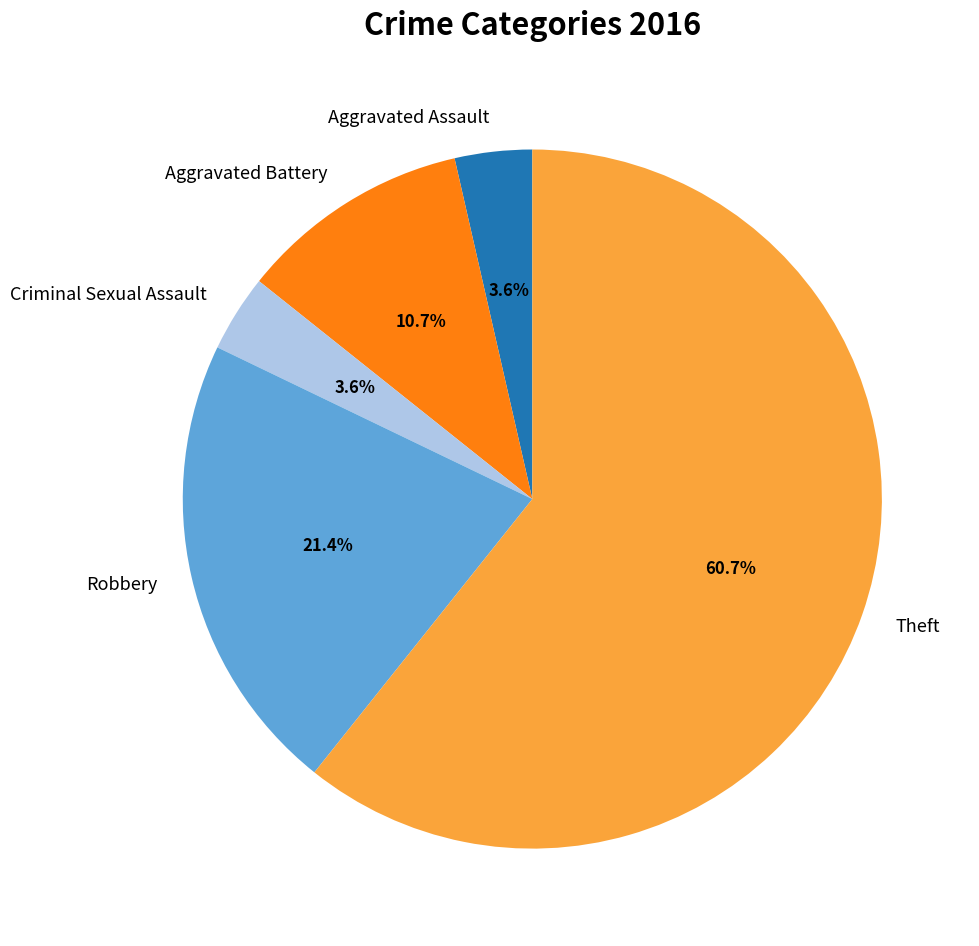

What percentage do Criminal Sexual Assault and Theft together represent?

64.3%